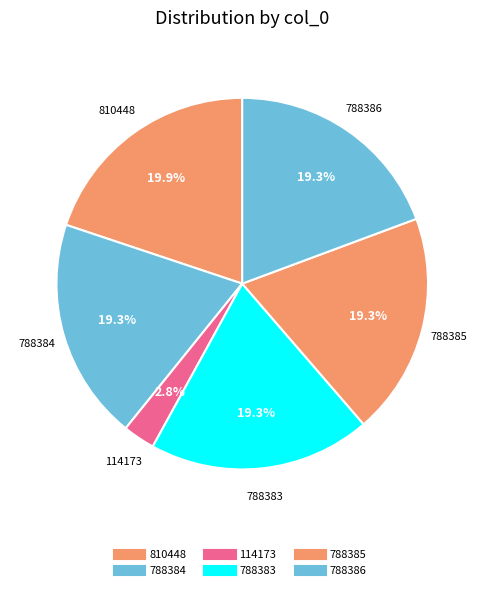

How many slices are in this pie chart?

6